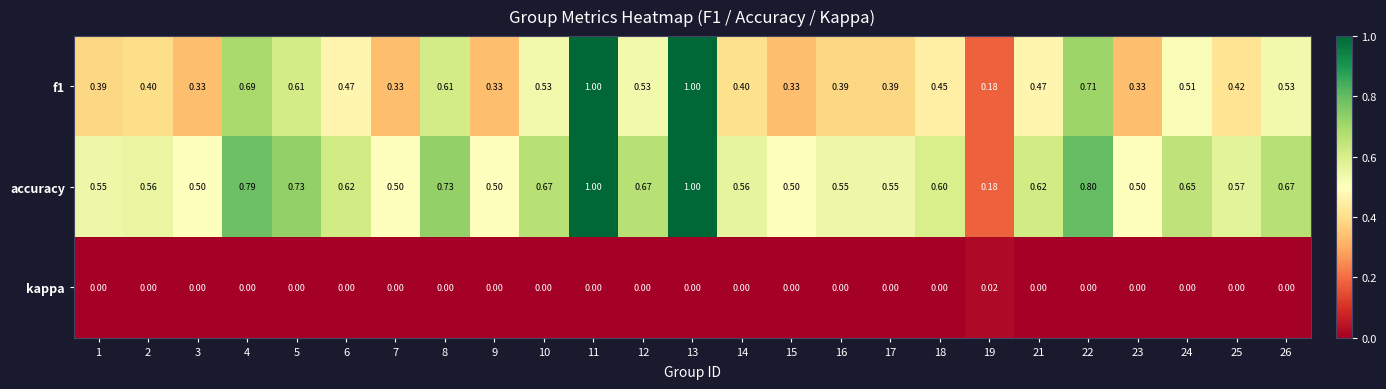

Is the value of f1 at 21 greater than the value of accuracy at 10?

No